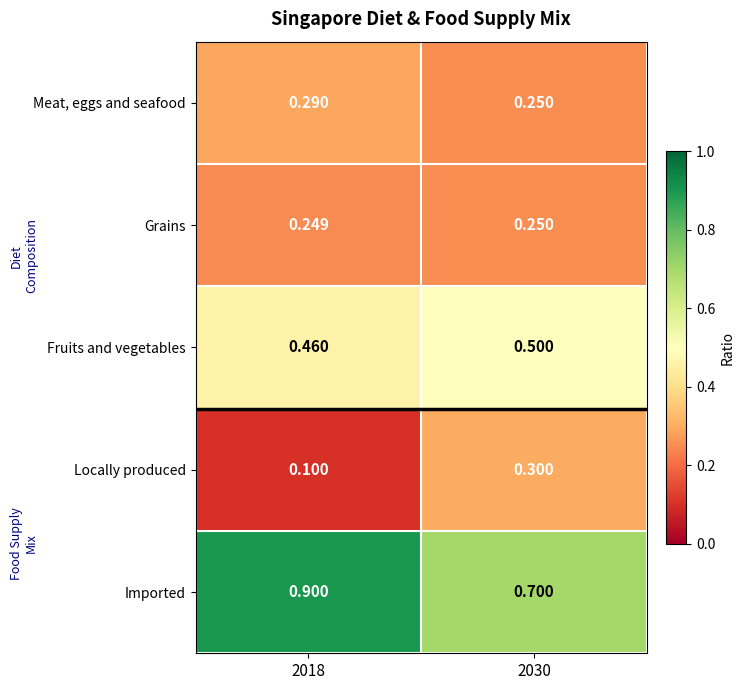

Which series has the largest total across all categories?

Imported